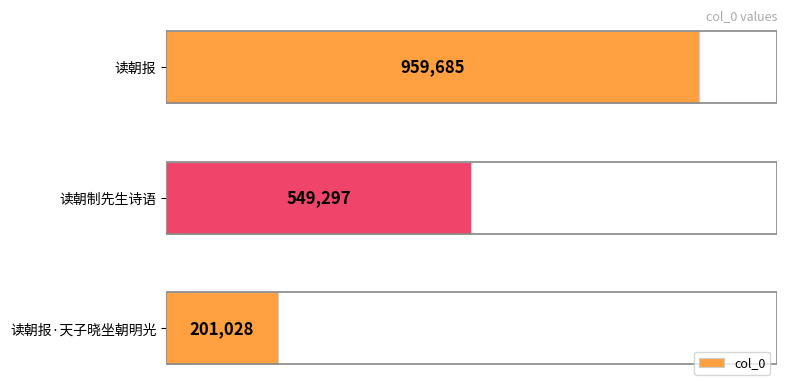

Where is the data nearest to the value 580356?

读朝制先生诗语